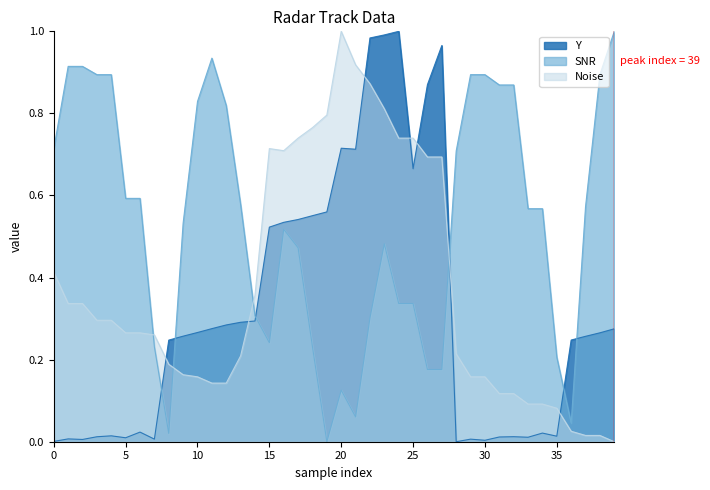

List the series in order of their overall mean, highest first.

SNR, Noise, Y